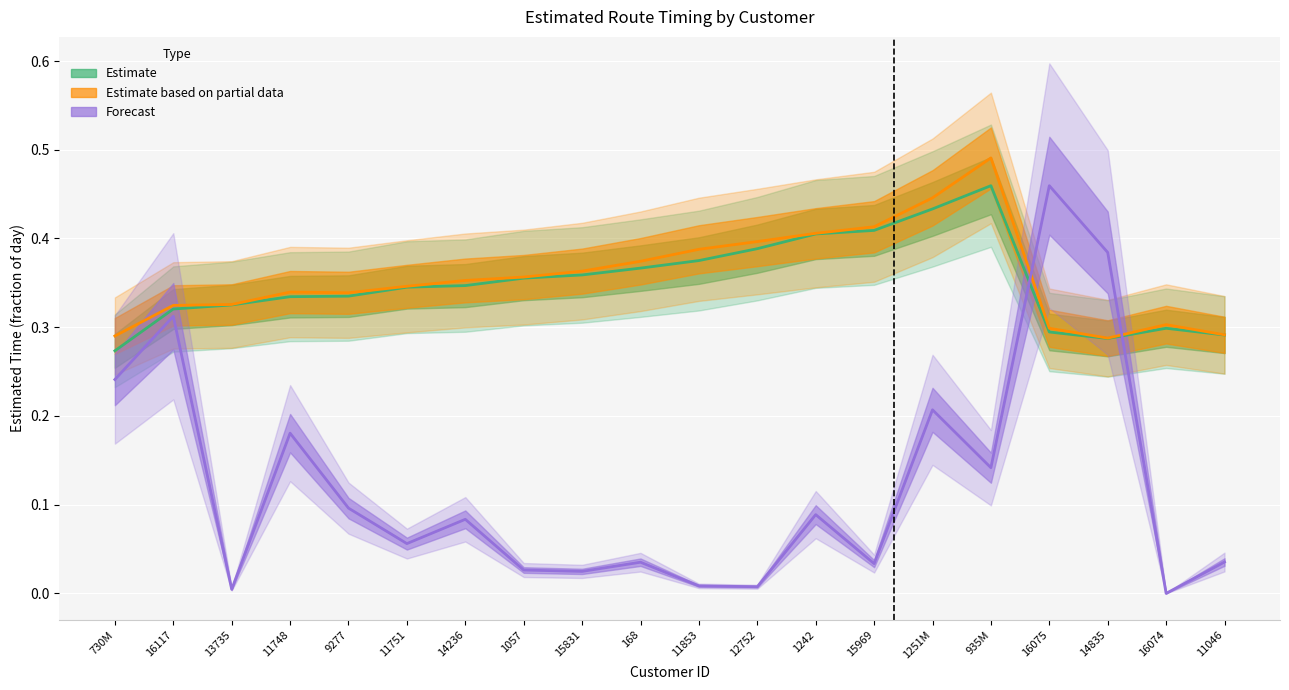

Reading right to left, extract all data points from this chart.

EstimatedArrivalTime: 11046=0.3	16074=0.3	14835=0.3	16075=0.3	935M=0.5	1251M=0.4	15969=0.4	1242=0.4	12752=0.4	11853=0.4	168=0.4	15831=0.4	1057=0.4	14236=0.3	11751=0.3	9277=0.3	11748=0.3	13735=0.3	16117=0.3	730M=0.3
EstimatedDepartureTime: 11046=0.3	16074=0.3	14835=0.3	16075=0.3	935M=0.5	1251M=0.4	15969=0.4	1242=0.4	12752=0.4	11853=0.4	168=0.4	15831=0.4	1057=0.4	14236=0.4	11751=0.3	9277=0.3	11748=0.3	13735=0.3	16117=0.3	730M=0.3
MinutesFromPrevious: 11046=0.0	16074=0.0	14835=0.4	16075=0.5	935M=0.1	1251M=0.2	15969=0.0	1242=0.1	12752=0.0	11853=0.0	168=0.0	15831=0.0	1057=0.0	14236=0.1	11751=0.1	9277=0.1	11748=0.2	13735=0.0	16117=0.3	730M=0.2